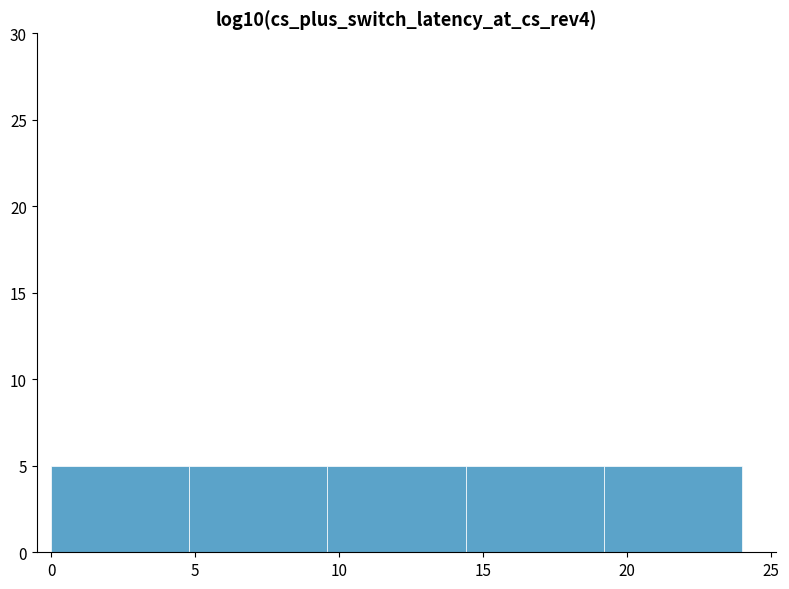

Reading left to right, transcribe this chart: for each bar, give the range it covers on the x-axis and its height. Neither the bar edges nor the heights are printed on the chart, so give them approximately, as read against the axes.

0.0 to 4.8: 5
4.8 to 9.6: 5
9.6 to 14.4: 5
14.4 to 19.2: 5
19.2 to 24.0: 5